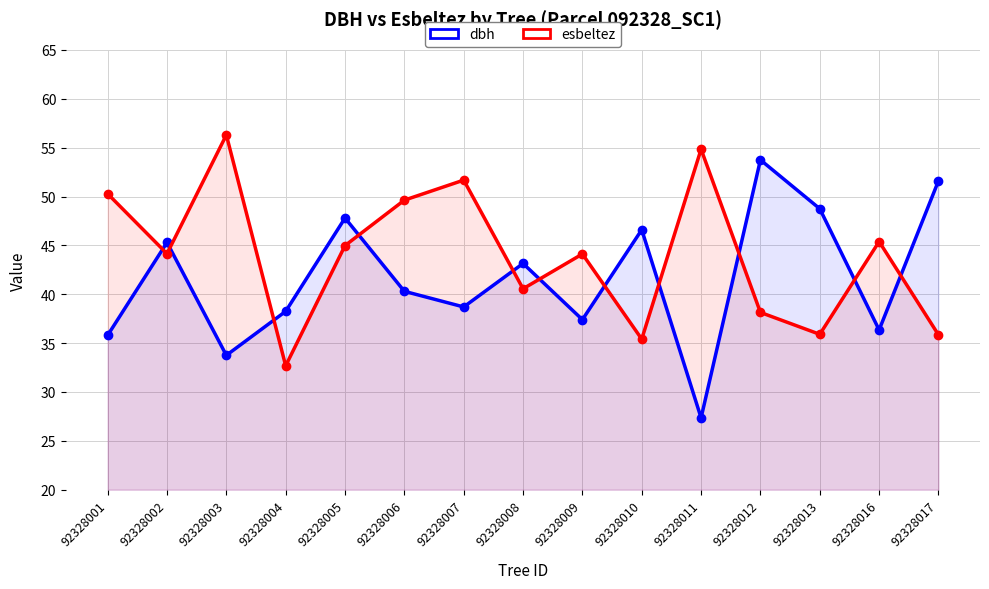

In esbeltez, how many points are higher than both neighbors (excluding endpoints)?

5